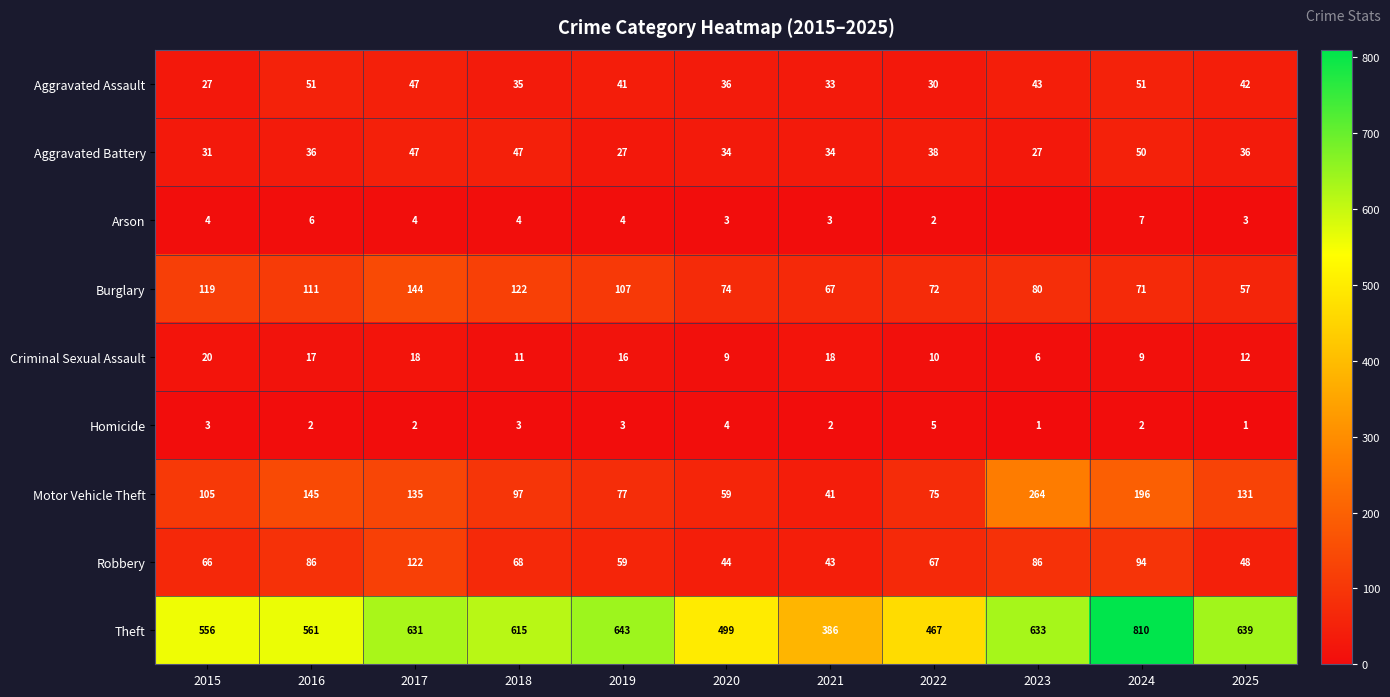

How many series are shown in this chart?

9